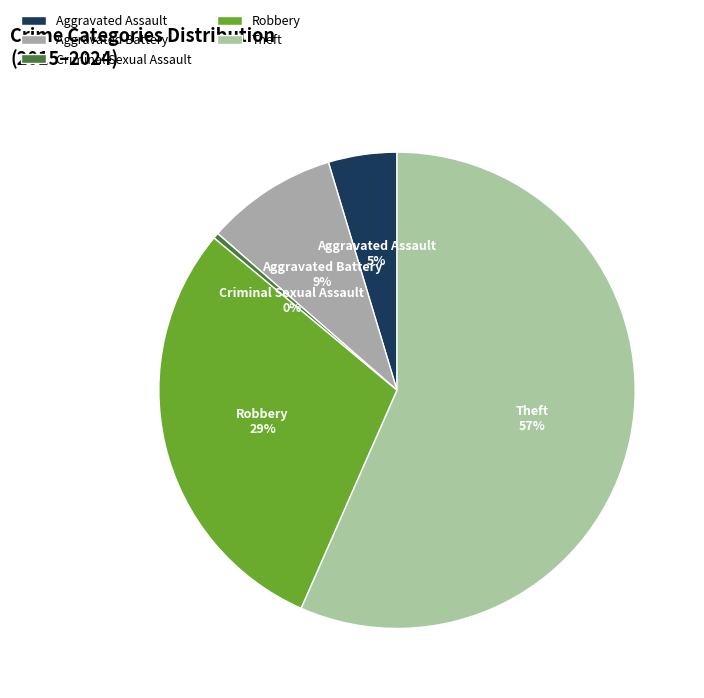

Count the number of slices in the pie.

5